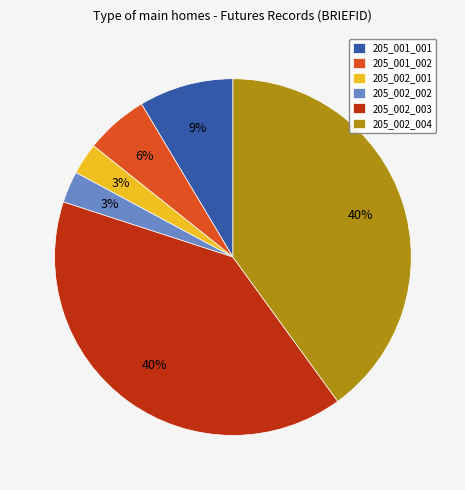

True or false: 205_002_004 accounts for 40% of the total.

True